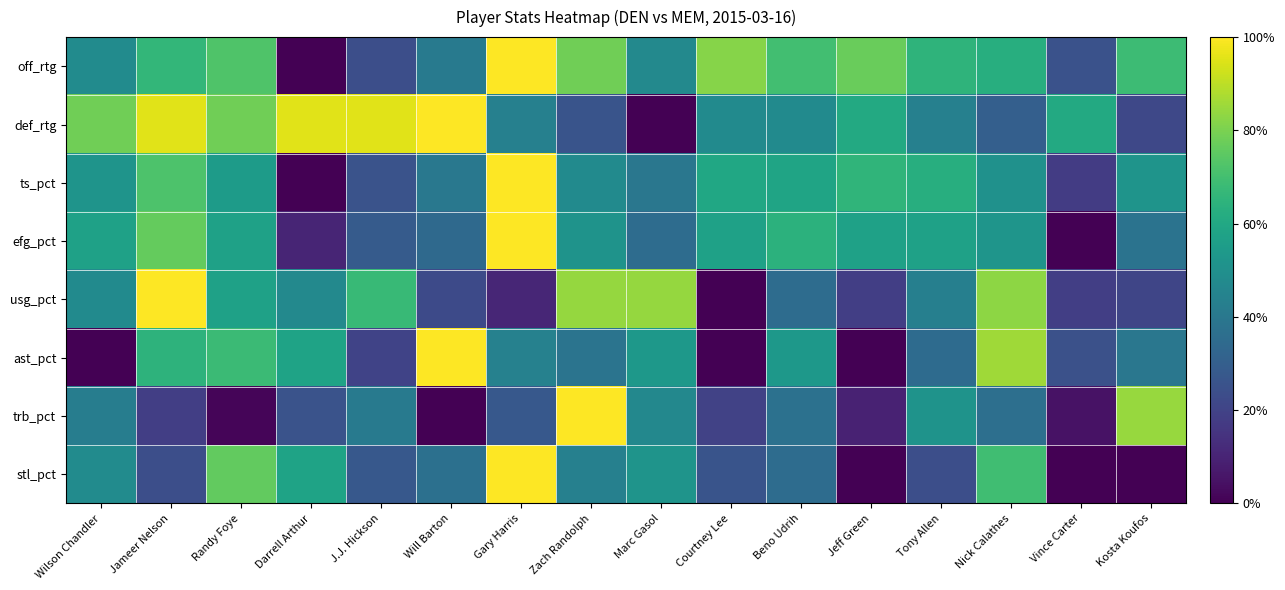

Reading right to left, what are all the values shown in this chart?

off_rtg: Kosta Koufos=0.7	Vince Carter=0.3	Nick Calathes=0.6	Tony Allen=0.7	Jeff Green=0.8	Beno Udrih=0.7	Courtney Lee=0.8	Marc Gasol=0.5	Zach Randolph=0.8	Gary Harris=1.0	Will Barton=0.4	J.J. Hickson=0.2	Darrell Arthur=0.0	Randy Foye=0.7	Jameer Nelson=0.7	Wilson Chandler=0.5
def_rtg: Kosta Koufos=0.2	Vince Carter=0.6	Nick Calathes=0.3	Tony Allen=0.4	Jeff Green=0.6	Beno Udrih=0.5	Courtney Lee=0.5	Marc Gasol=0.0	Zach Randolph=0.3	Gary Harris=0.4	Will Barton=1.0	J.J. Hickson=1.0	Darrell Arthur=1.0	Randy Foye=0.8	Jameer Nelson=1.0	Wilson Chandler=0.8
ts_pct: Kosta Koufos=0.5	Vince Carter=0.2	Nick Calathes=0.5	Tony Allen=0.6	Jeff Green=0.7	Beno Udrih=0.6	Courtney Lee=0.6	Marc Gasol=0.4	Zach Randolph=0.5	Gary Harris=1.0	Will Barton=0.4	J.J. Hickson=0.3	Darrell Arthur=0.0	Randy Foye=0.6	Jameer Nelson=0.7	Wilson Chandler=0.5
efg_pct: Kosta Koufos=0.4	Vince Carter=0.0	Nick Calathes=0.5	Tony Allen=0.6	Jeff Green=0.6	Beno Udrih=0.6	Courtney Lee=0.6	Marc Gasol=0.4	Zach Randolph=0.5	Gary Harris=1.0	Will Barton=0.3	J.J. Hickson=0.3	Darrell Arthur=0.1	Randy Foye=0.6	Jameer Nelson=0.8	Wilson Chandler=0.6
usg_pct: Kosta Koufos=0.2	Vince Carter=0.2	Nick Calathes=0.8	Tony Allen=0.4	Jeff Green=0.2	Beno Udrih=0.4	Courtney Lee=0.0	Marc Gasol=0.8	Zach Randolph=0.8	Gary Harris=0.1	Will Barton=0.2	J.J. Hickson=0.7	Darrell Arthur=0.5	Randy Foye=0.6	Jameer Nelson=1.0	Wilson Chandler=0.5
ast_pct: Kosta Koufos=0.4	Vince Carter=0.2	Nick Calathes=0.9	Tony Allen=0.4	Jeff Green=0.0	Beno Udrih=0.5	Courtney Lee=0.0	Marc Gasol=0.5	Zach Randolph=0.4	Gary Harris=0.4	Will Barton=1.0	J.J. Hickson=0.2	Darrell Arthur=0.6	Randy Foye=0.7	Jameer Nelson=0.6	Wilson Chandler=0.0
trb_pct: Kosta Koufos=0.8	Vince Carter=0.0	Nick Calathes=0.4	Tony Allen=0.5	Jeff Green=0.1	Beno Udrih=0.4	Courtney Lee=0.2	Marc Gasol=0.5	Zach Randolph=1.0	Gary Harris=0.3	Will Barton=0.0	J.J. Hickson=0.4	Darrell Arthur=0.3	Randy Foye=0.0	Jameer Nelson=0.2	Wilson Chandler=0.4
stl_pct: Kosta Koufos=0.0	Vince Carter=0.0	Nick Calathes=0.7	Tony Allen=0.2	Jeff Green=0.0	Beno Udrih=0.4	Courtney Lee=0.3	Marc Gasol=0.5	Zach Randolph=0.4	Gary Harris=1.0	Will Barton=0.4	J.J. Hickson=0.3	Darrell Arthur=0.6	Randy Foye=0.8	Jameer Nelson=0.2	Wilson Chandler=0.5